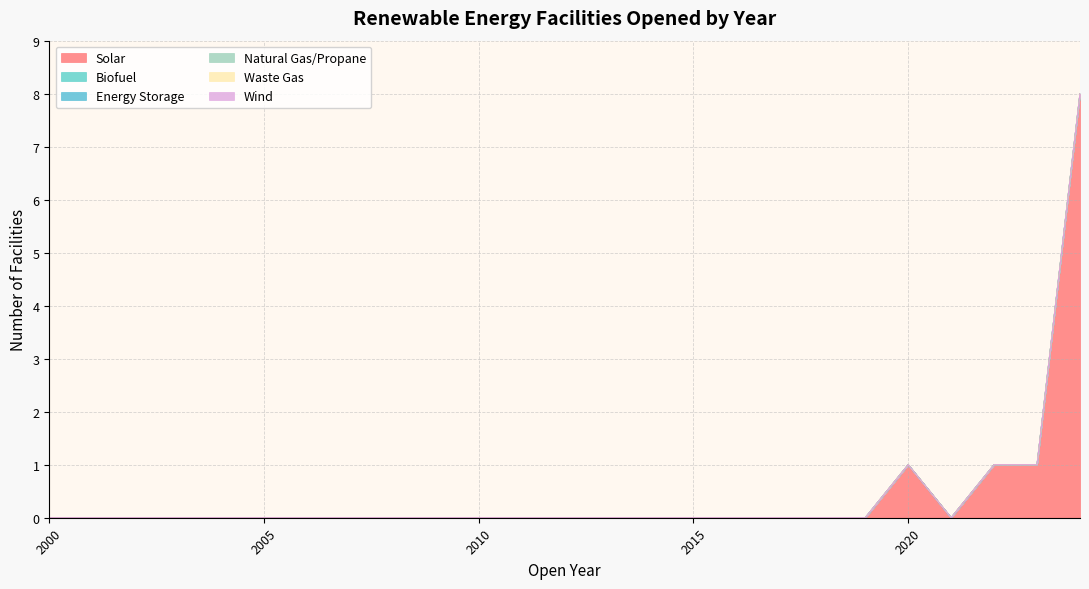

True or false: Energy Storage has a value of 0 at 2009.

True